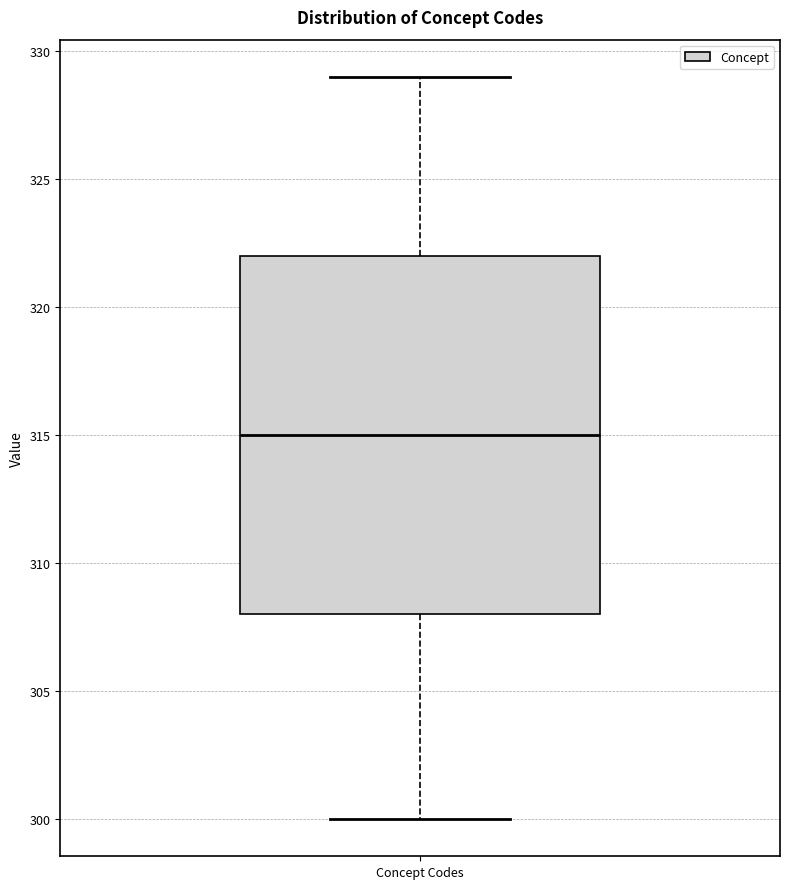

Transcribe this box plot: give where the median line is, the range the box spans, and where the two whiskers end, as read against the y-axis. The values are not printed on the chart, so give them approximately, as read against the axis.

median 315, box 308 to 322, whiskers 300 to 329